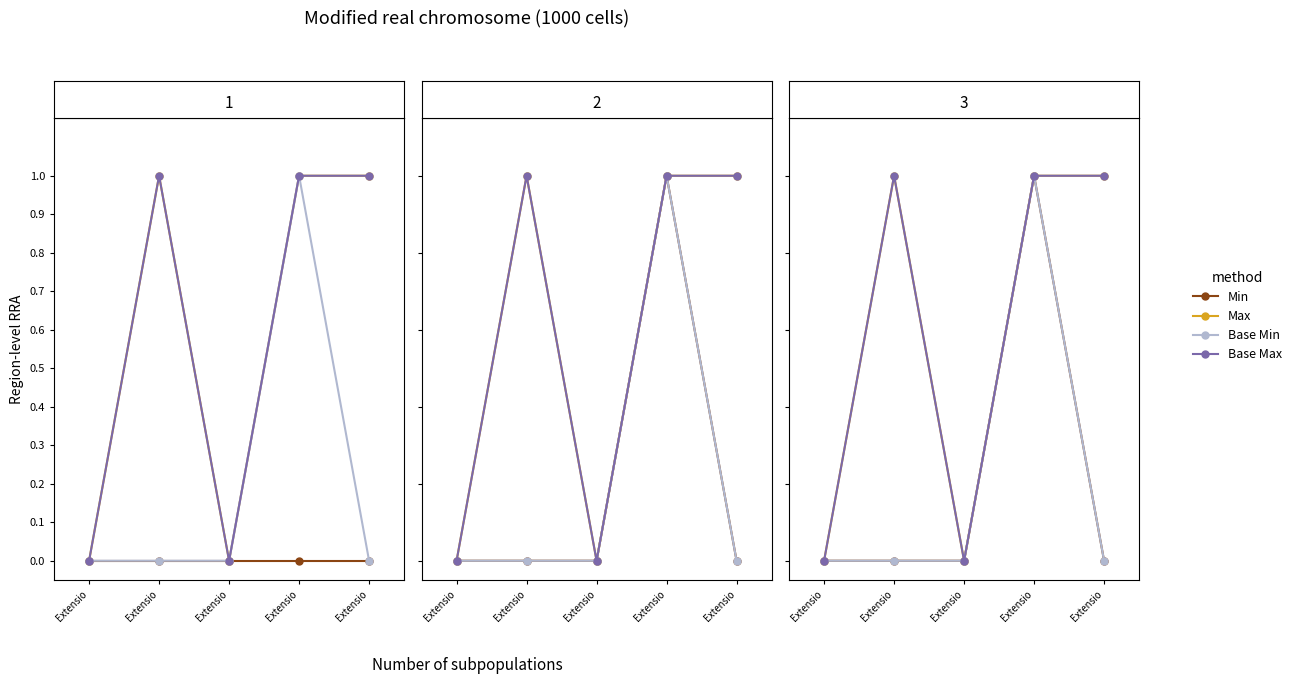

How many lines are shown in the chart?

4